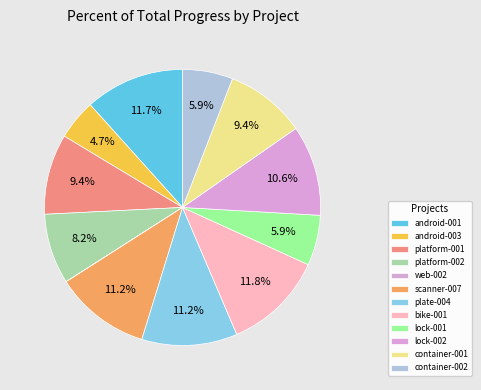

How many slices are in this pie chart?

12